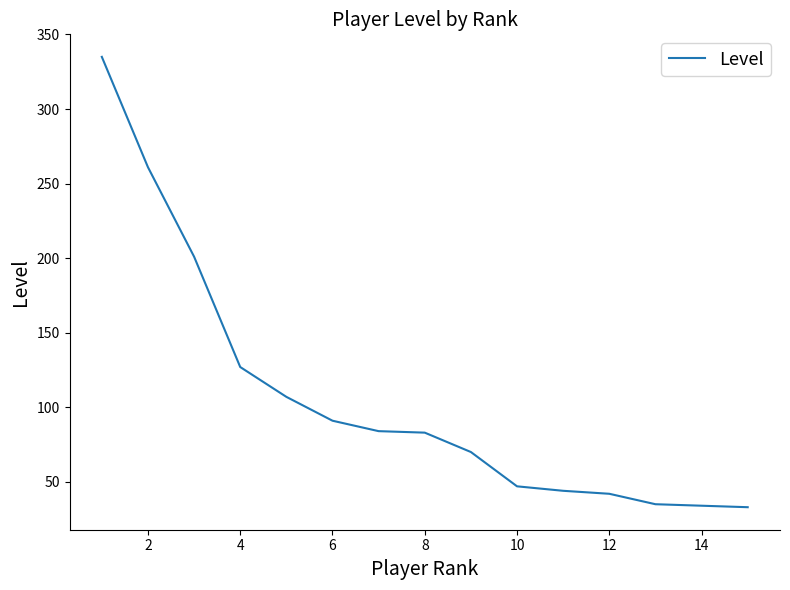

What is the greatest value displayed?

335